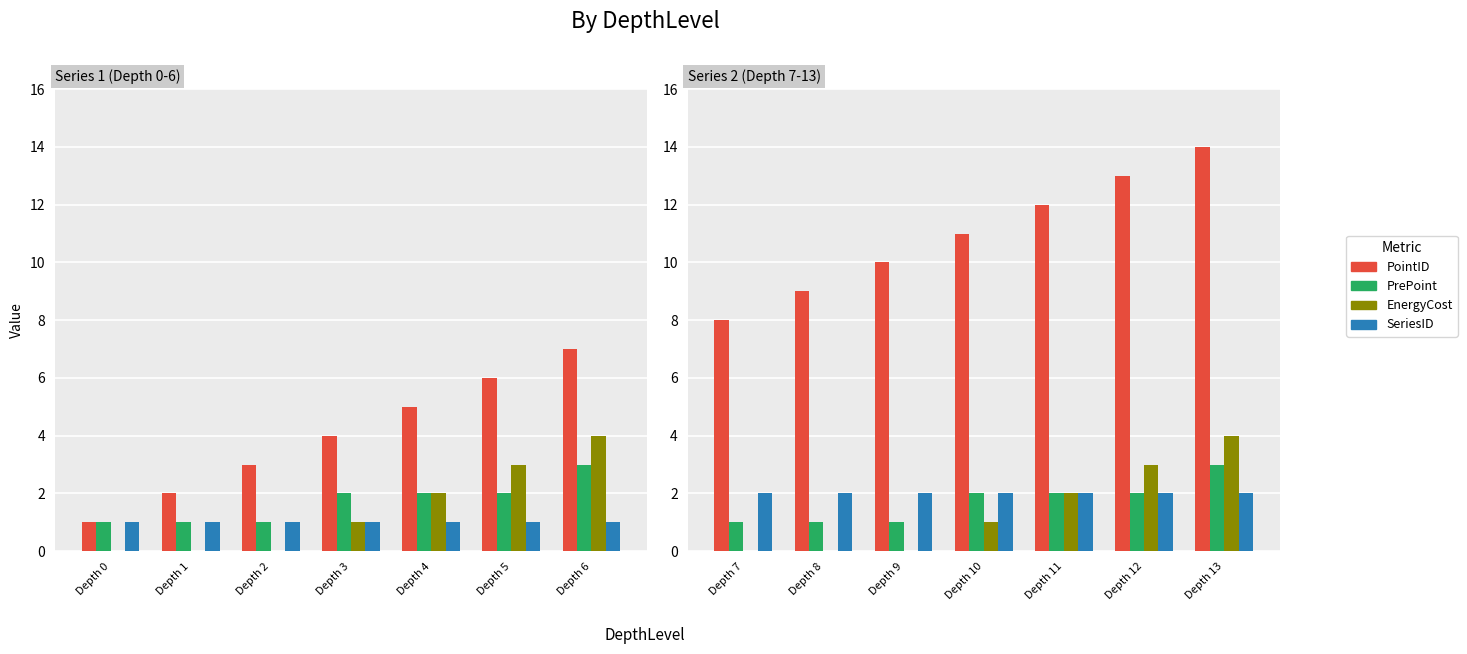

Which category has the lowest value in the PointID series?

Depth 7